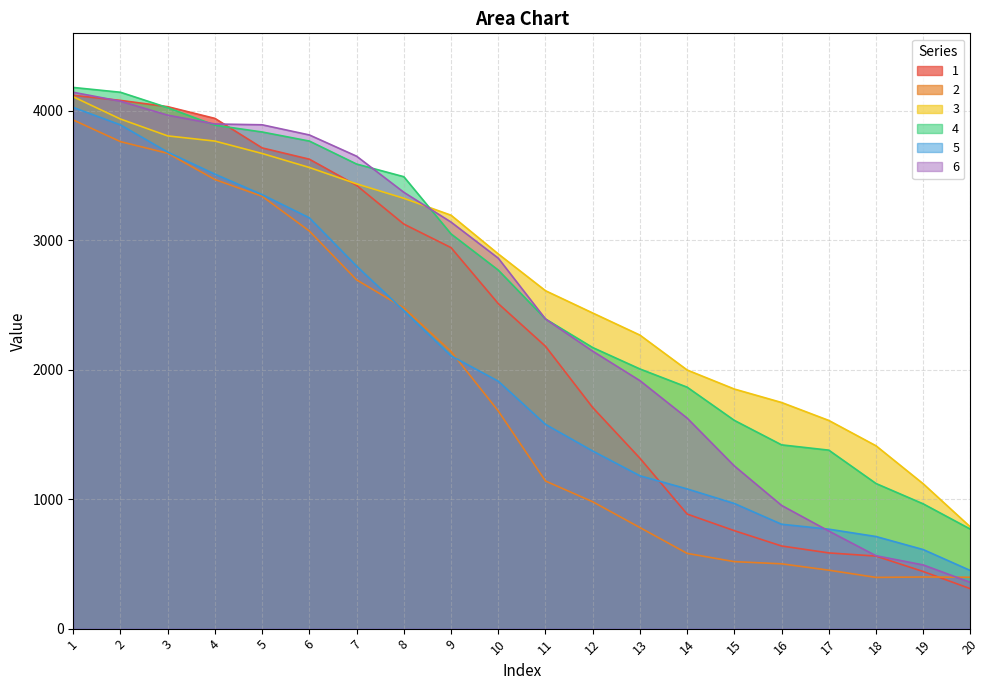

Reading left to right, extract all data points from this chart.

1: 4118.0	4078.9	4030.2	3939.7	3711.9	3624.7	3422.5	3123.8	2941.9	2509.6	2180.3	1707.0	1315.8	884.6	756.3	638.1	584.7	560.1	440.8	308.0
2: 3927.5	3760.3	3670.2	3467.7	3338.2	3070.1	2693.1	2476.7	2139.6	1680.7	1139.8	979.6	780.5	581.0	517.3	500.4	451.4	395.5	398.8	396.7
3: 4106.4	3934.8	3804.7	3764.6	3668.8	3560.6	3434.5	3322.8	3192.2	2893.3	2609.3	2437.2	2266.5	1997.0	1850.0	1746.1	1607.5	1411.8	1118.2	784.3
4: 4178.8	4141.5	4022.6	3887.1	3834.8	3764.8	3587.3	3489.6	3047.9	2768.5	2391.2	2170.3	2005.1	1864.4	1608.0	1419.0	1378.1	1120.5	963.4	767.8
5: 4024.6	3889.7	3679.3	3509.3	3351.0	3171.8	2799.3	2455.7	2106.7	1910.6	1577.2	1371.6	1180.4	1078.8	966.3	806.0	767.9	711.1	610.3	448.4
6: 4141.6	4072.4	3964.8	3896.7	3890.4	3811.9	3647.9	3369.4	3139.1	2860.5	2391.0	2142.3	1914.9	1625.7	1256.0	951.5	753.6	562.9	491.8	357.0